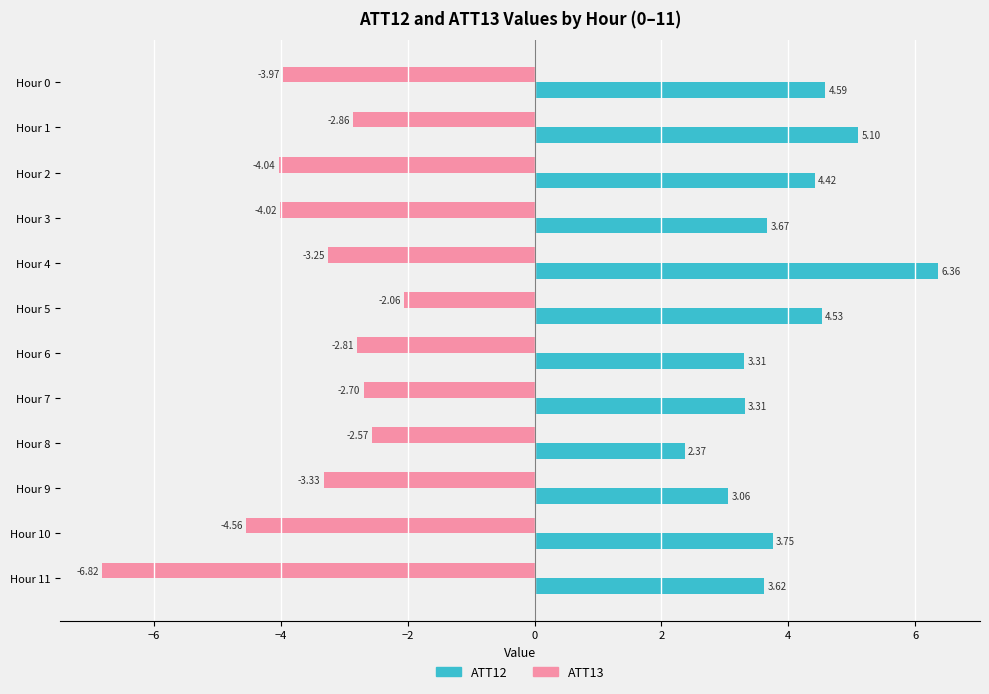

Which series has the widest spread of values?

ATT13